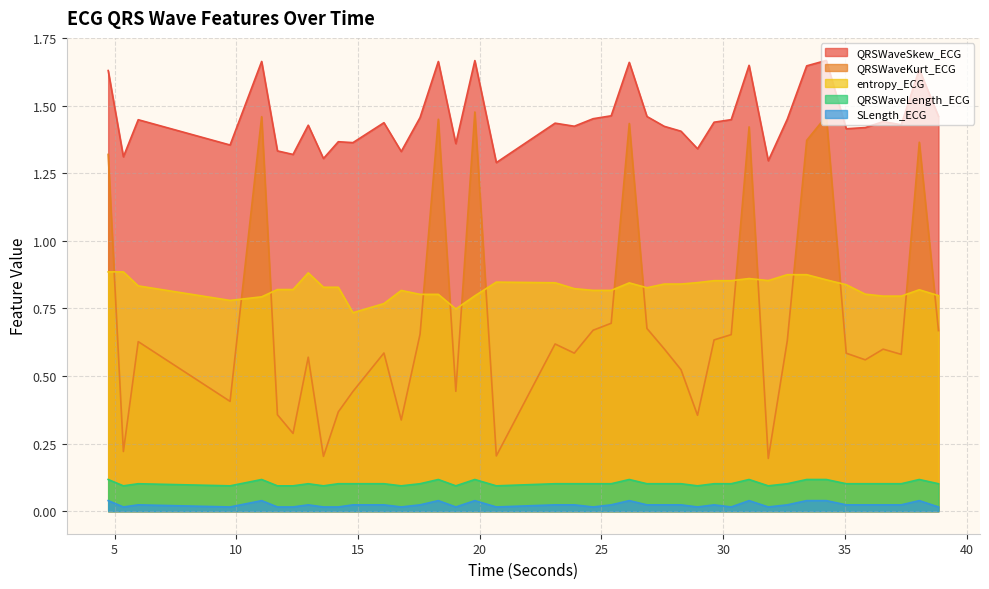

Reading left to right, list all the values displayed in this chart.

QRSWaveSkew_ECG: 4.734375=1.6	5.359375=1.3	5.96875=1.4	9.7421875=1.4	11.0390625=1.7	11.6875=1.3	12.328125=1.3	12.953125=1.4	13.578125=1.3	14.1875=1.4	14.7890625=1.4	16.0625=1.4	16.7734375=1.3	17.546875=1.5	18.296875=1.7	19.015625=1.4	19.796875=1.7	20.6796875=1.3	23.09375=1.4	23.8828125=1.4	24.65625=1.5	25.3984375=1.5	26.140625=1.7	26.8671875=1.5	27.578125=1.4	28.265625=1.4	28.9453125=1.3	29.625=1.4	30.328125=1.4	31.0625=1.6	31.8515625=1.3	32.6328125=1.5	33.4296875=1.6	34.234375=1.7	35.0546875=1.4	35.8359375=1.4	36.5703125=1.4	37.3125=1.4	38.0546875=1.6	38.84375=1.5
QRSWaveKurt_ECG: 4.734375=1.3	5.359375=0.2	5.96875=0.6	9.7421875=0.4	11.0390625=1.5	11.6875=0.4	12.328125=0.3	12.953125=0.6	13.578125=0.2	14.1875=0.4	14.7890625=0.4	16.0625=0.6	16.7734375=0.3	17.546875=0.7	18.296875=1.5	19.015625=0.4	19.796875=1.5	20.6796875=0.2	23.09375=0.6	23.8828125=0.6	24.65625=0.7	25.3984375=0.7	26.140625=1.4	26.8671875=0.7	27.578125=0.6	28.265625=0.5	28.9453125=0.4	29.625=0.6	30.328125=0.7	31.0625=1.4	31.8515625=0.2	32.6328125=0.6	33.4296875=1.4	34.234375=1.5	35.0546875=0.6	35.8359375=0.6	36.5703125=0.6	37.3125=0.6	38.0546875=1.4	38.84375=0.7
entropy_ECG: 4.734375=0.9	5.359375=0.9	5.96875=0.8	9.7421875=0.8	11.0390625=0.8	11.6875=0.8	12.328125=0.8	12.953125=0.9	13.578125=0.8	14.1875=0.8	14.7890625=0.7	16.0625=0.8	16.7734375=0.8	17.546875=0.8	18.296875=0.8	19.015625=0.7	19.796875=0.8	20.6796875=0.8	23.09375=0.8	23.8828125=0.8	24.65625=0.8	25.3984375=0.8	26.140625=0.8	26.8671875=0.8	27.578125=0.8	28.265625=0.8	28.9453125=0.8	29.625=0.9	30.328125=0.9	31.0625=0.9	31.8515625=0.9	32.6328125=0.9	33.4296875=0.9	34.234375=0.9	35.0546875=0.8	35.8359375=0.8	36.5703125=0.8	37.3125=0.8	38.0546875=0.8	38.84375=0.8
QRSWaveLength_ECG: 4.734375=0.1	5.359375=0.1	5.96875=0.1	9.7421875=0.1	11.0390625=0.1	11.6875=0.1	12.328125=0.1	12.953125=0.1	13.578125=0.1	14.1875=0.1	14.7890625=0.1	16.0625=0.1	16.7734375=0.1	17.546875=0.1	18.296875=0.1	19.015625=0.1	19.796875=0.1	20.6796875=0.1	23.09375=0.1	23.8828125=0.1	24.65625=0.1	25.3984375=0.1	26.140625=0.1	26.8671875=0.1	27.578125=0.1	28.265625=0.1	28.9453125=0.1	29.625=0.1	30.328125=0.1	31.0625=0.1	31.8515625=0.1	32.6328125=0.1	33.4296875=0.1	34.234375=0.1	35.0546875=0.1	35.8359375=0.1	36.5703125=0.1	37.3125=0.1	38.0546875=0.1	38.84375=0.1
SLength_ECG: 4.734375=0.0	5.359375=0.0	5.96875=0.0	9.7421875=0.0	11.0390625=0.0	11.6875=0.0	12.328125=0.0	12.953125=0.0	13.578125=0.0	14.1875=0.0	14.7890625=0.0	16.0625=0.0	16.7734375=0.0	17.546875=0.0	18.296875=0.0	19.015625=0.0	19.796875=0.0	20.6796875=0.0	23.09375=0.0	23.8828125=0.0	24.65625=0.0	25.3984375=0.0	26.140625=0.0	26.8671875=0.0	27.578125=0.0	28.265625=0.0	28.9453125=0.0	29.625=0.0	30.328125=0.0	31.0625=0.0	31.8515625=0.0	32.6328125=0.0	33.4296875=0.0	34.234375=0.0	35.0546875=0.0	35.8359375=0.0	36.5703125=0.0	37.3125=0.0	38.0546875=0.0	38.84375=0.0